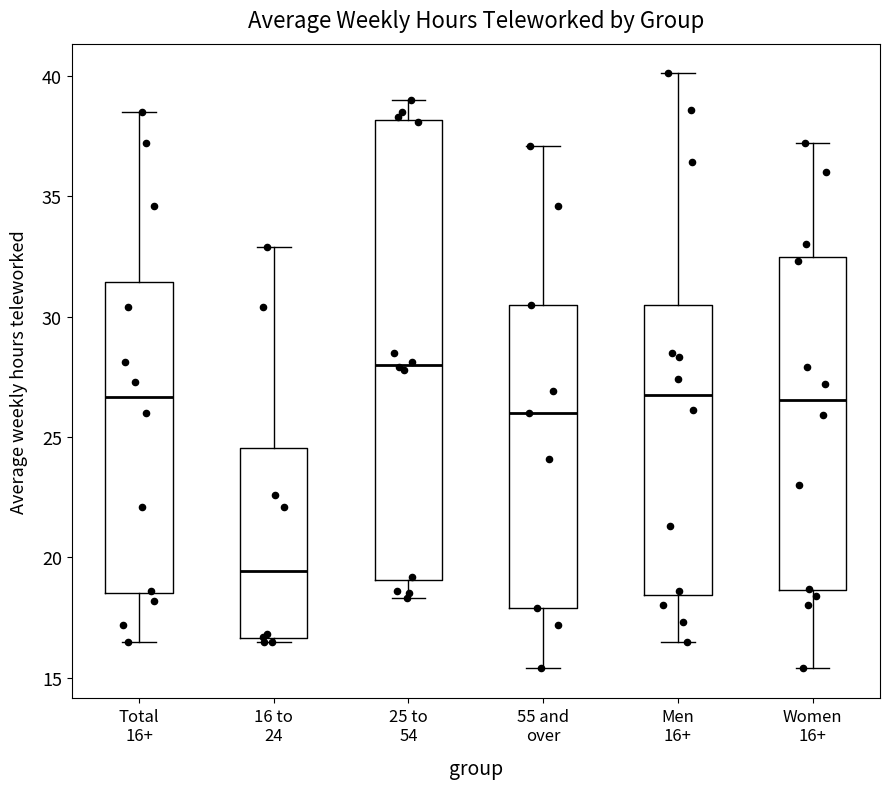

Which box's median line is the lowest?

16 to 24